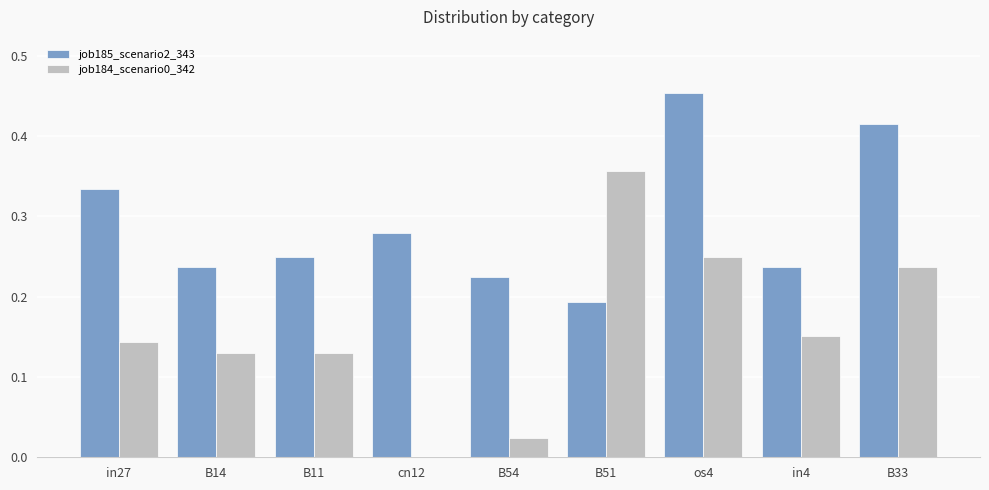

True or false: job184_scenario0_342 has a value of 0.4 at B33.

False